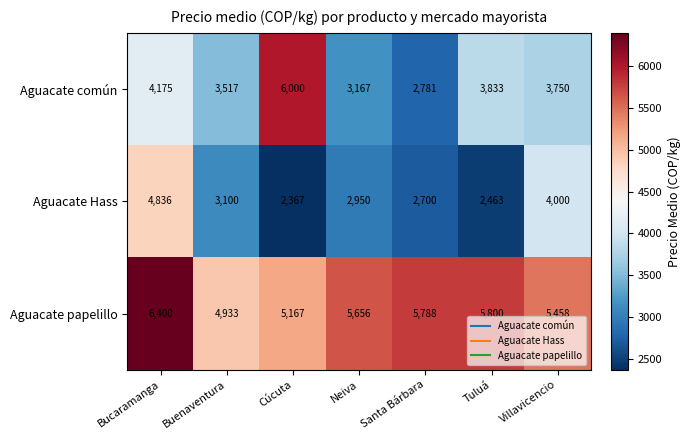

Rank the series by their maximum value, from lowest to highest.

Aguacate Hass, Aguacate común, Aguacate papelillo